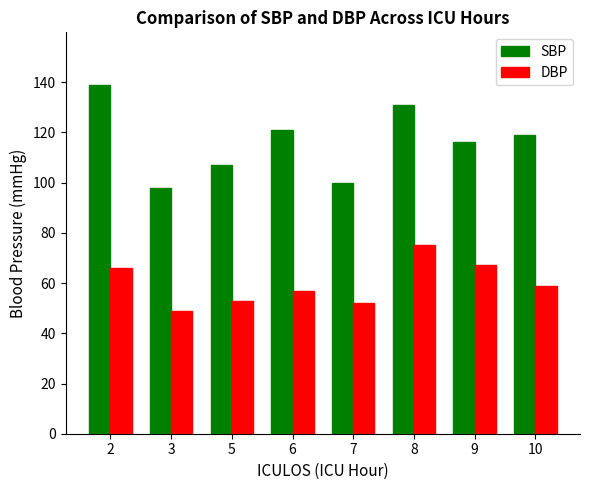

How many groups of bars are there?

8